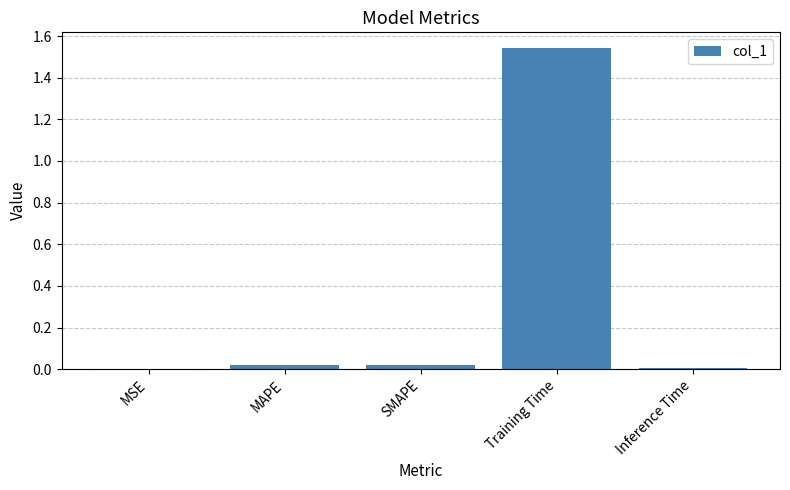

Between Training Time and SMAPE, which is larger?

Training Time